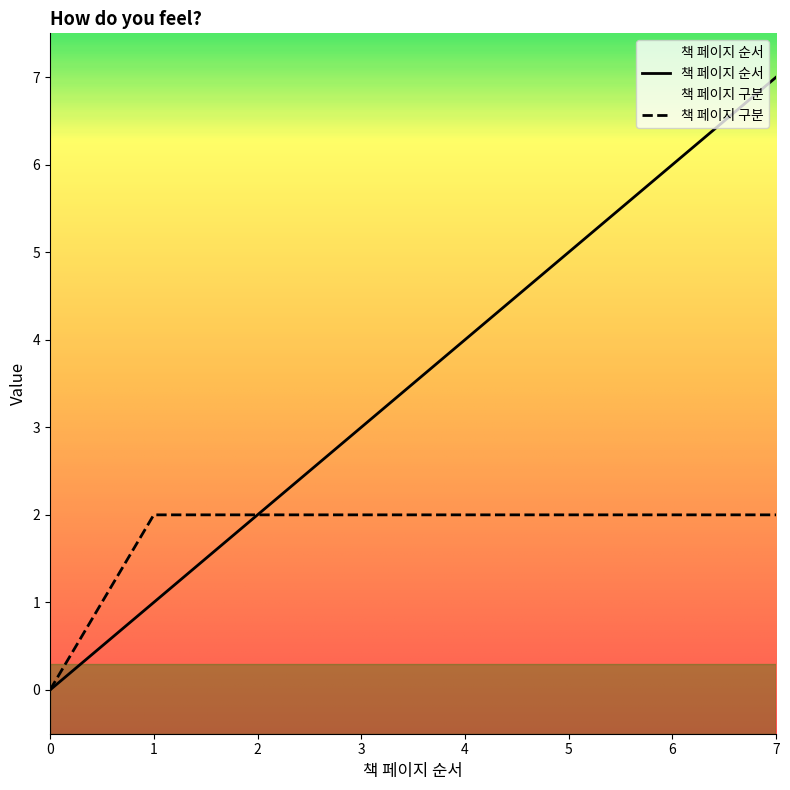

True or false: 책 페이지 순서 and 책 페이지 구분 intersect in this chart.

False